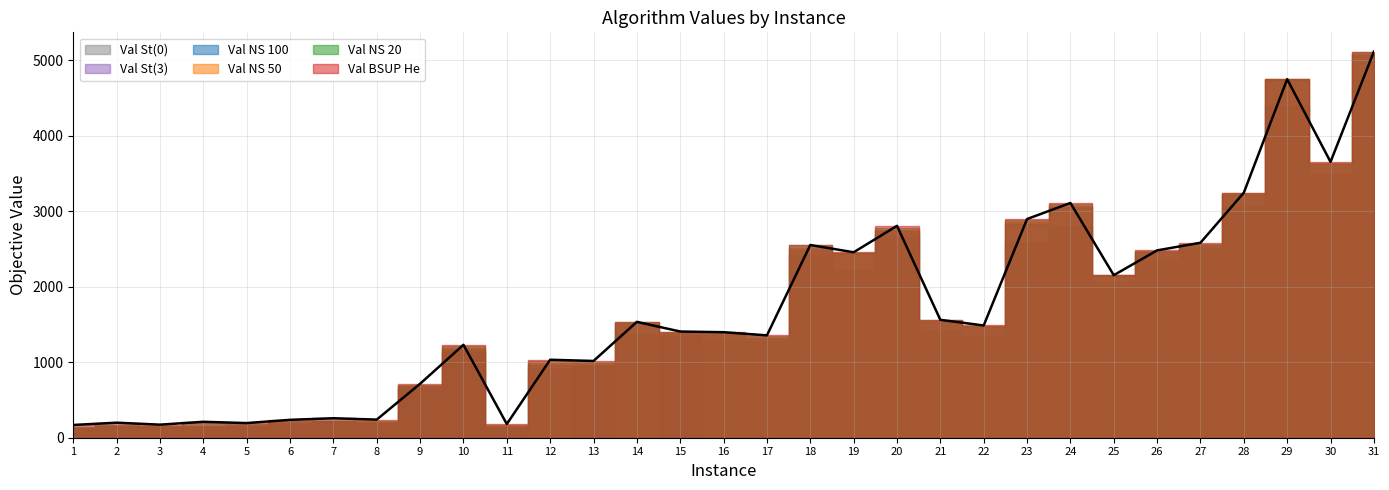

Reading right to left, list all the values displayed in this chart.

Val BSUP He: 5115	3654	4750	3246	2583	2482	2153	3110	2897	1487	1562	2807	2457	2553	1356	1398	1407	1535	1017	1033	181	1231	715	240	258	237	194	211	173	199	169
Val NS 20: 5111	3642	4750	3243	2564	2475	2151	3094	2885	1482	1557	2780	2449	2551	1343	1390	1402	1535	1006	1014	168	1212	702	219	226	220	184	198	152	171	141
Val NS 50: 5086	3632	4749	3229	2552	2460	2150	3076	2860	1477	1542	2751	2449	2518	1324	1376	1381	1524	992	990	154	1191	683	207	222	209	172	160	149	155	131
Val NS 100: 5070	3621	4740	3213	2543	2459	2147	3058	2837	1465	1529	2733	2449	2490	1318	1361	1371	1513	970	970	140	1178	680	200	222	199	161	155	144	155	131
Val St(3): 0	0	0	0	0	0	0	0	0	0	0	0	0	0	0	0	1346	0	956	0	134	1139	644	192	222	178	161	140	144	151	131
Val St(0): 4742	3496	4390	3053	2500	2353	2060	2808	2598	1350	1412	2657	2218	2427	1288	1292	1354	1372	967	914	140	1149	661	192	222	181	161	140	144	155	131